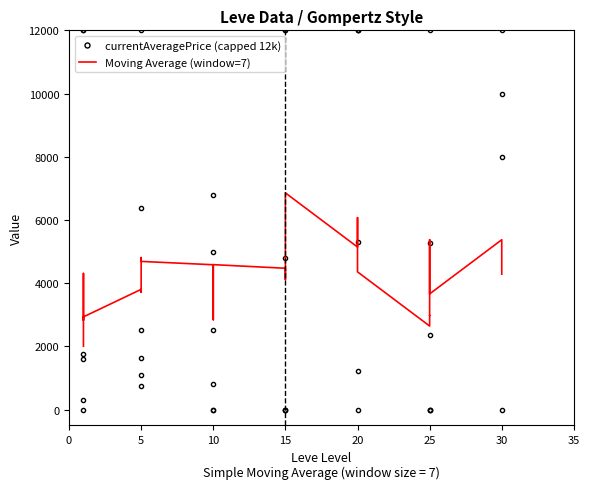

What is the label of the 24th point from the left?

15